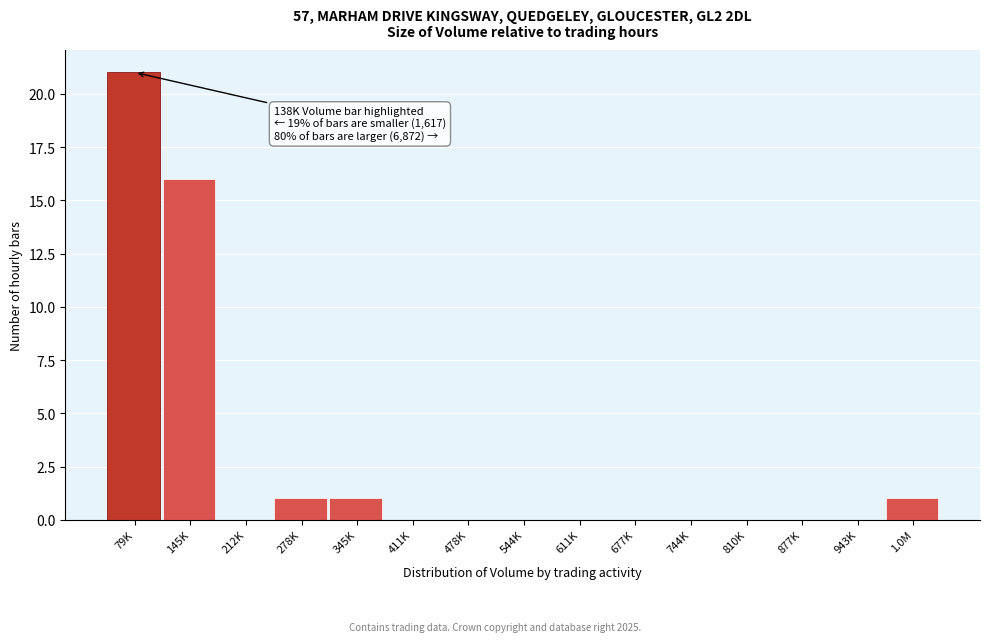

Reading left to right, list all the values displayed in this chart.

79K=21	145K=16	212K=0	278K=1	345K=1	411K=0	478K=0	544K=0	611K=0	677K=0	744K=0	810K=0	877K=0	943K=0	1.0M=1